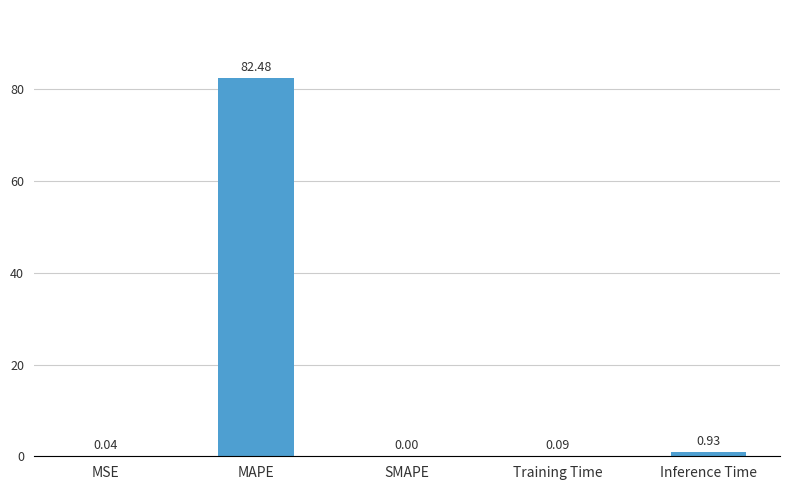

Where is the data nearest to the value 41?

Inference Time